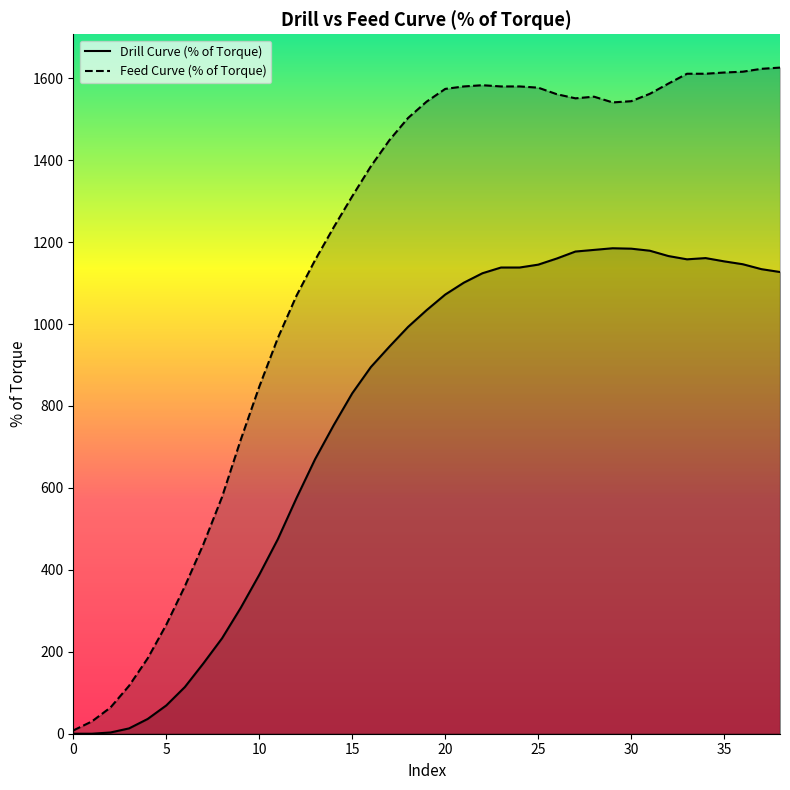

True or false: Feed Curve (% of Torque) and Drill Curve (% of Torque) cross at least once.

False